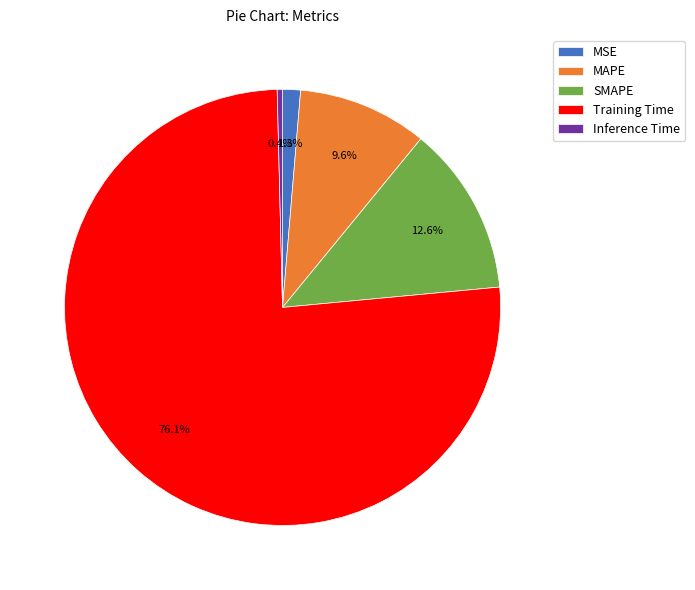

Rank the categories by value from lowest to highest.

Inference Time, MSE, MAPE, SMAPE, Training Time